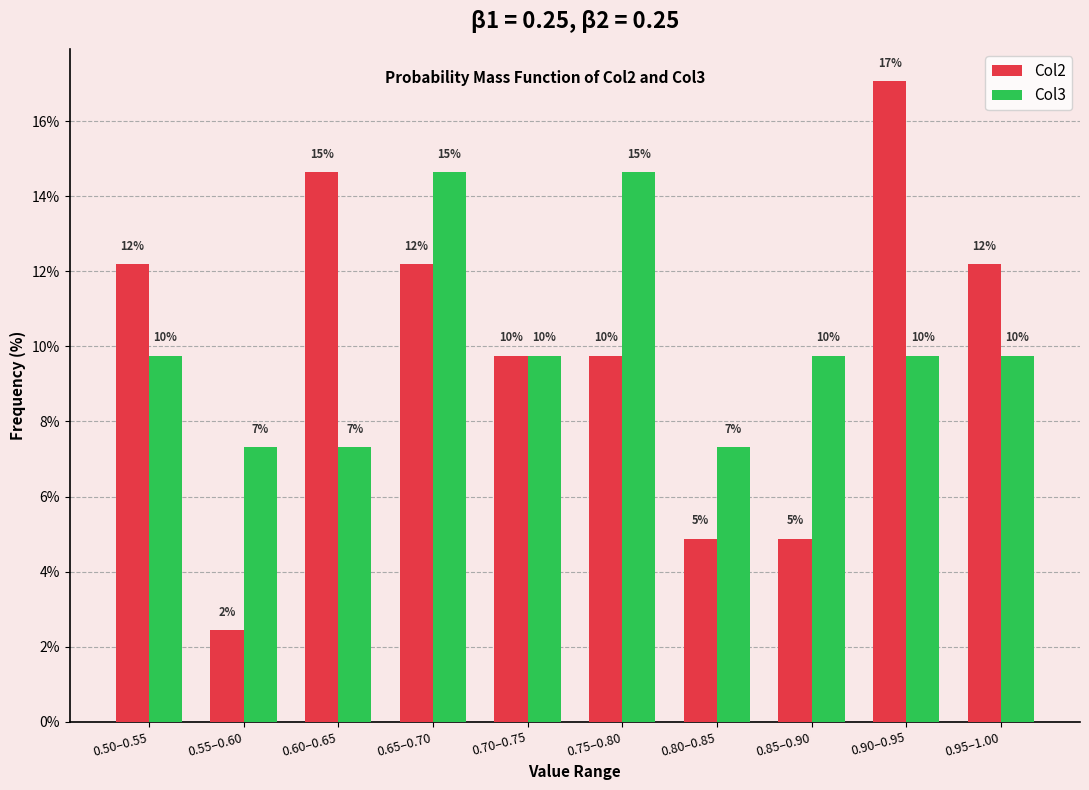

The value of Col2 at 0.70–0.75 is 9.8. True or false?

True